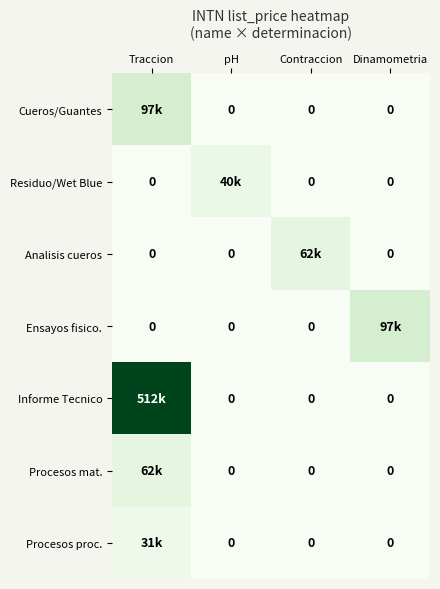

How many Procesos mat. values are between 0 and 62000?

4